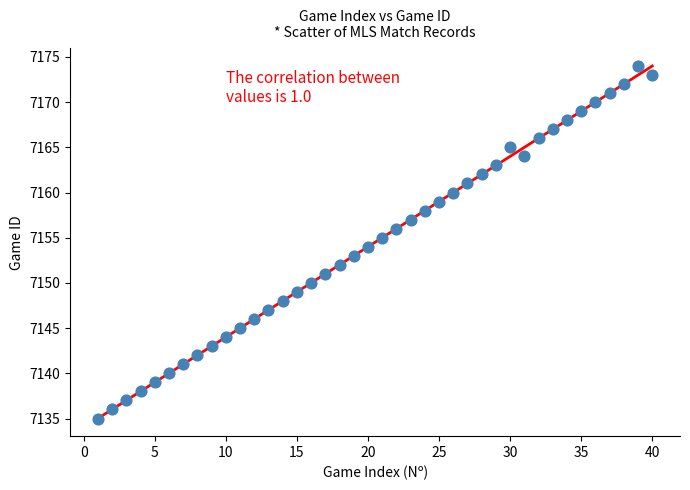

What is the range of X values (max minus min)?

39